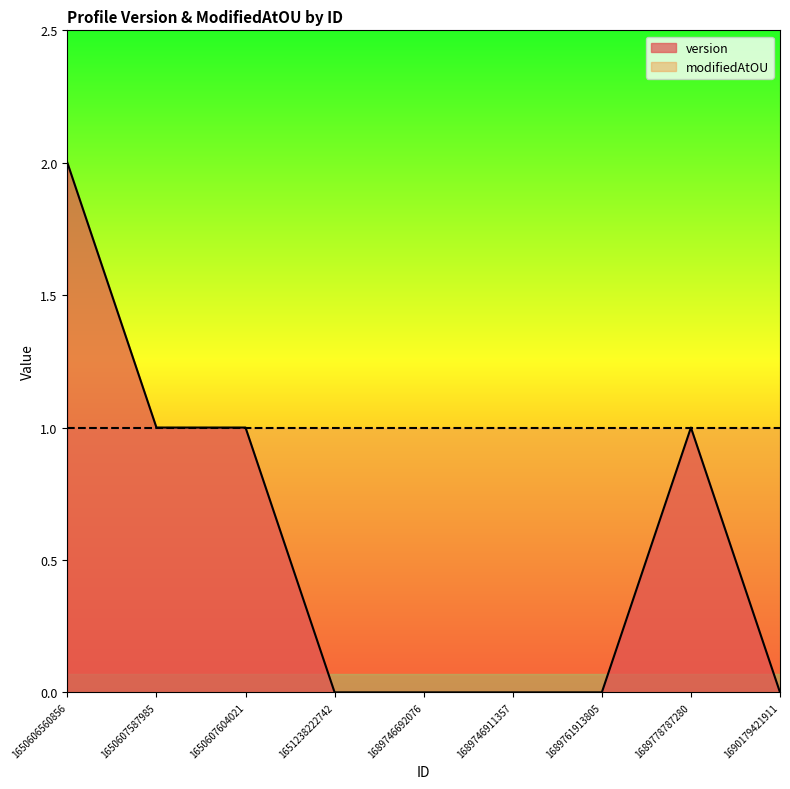

What is the maximum value shown in the chart?

2